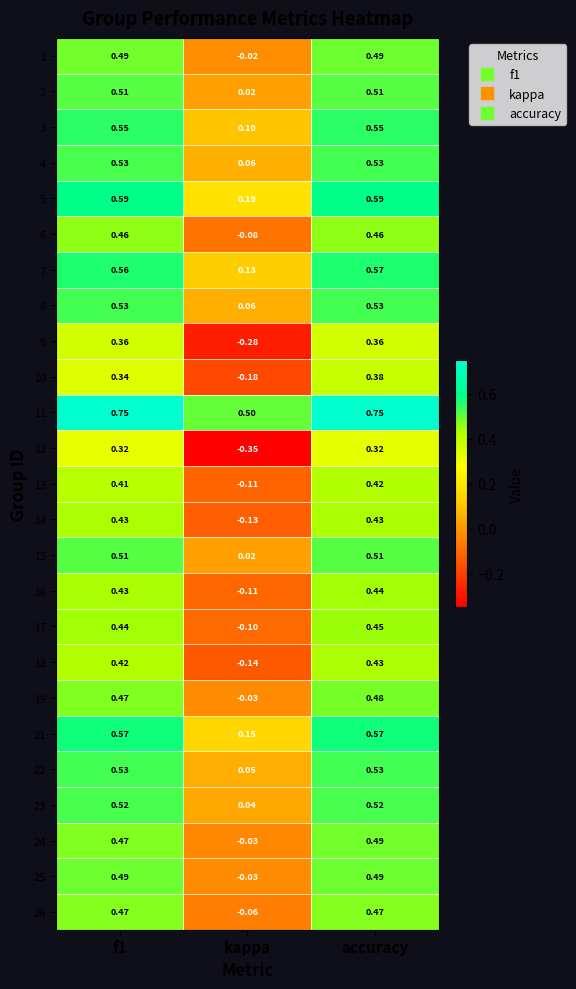

How many distinct data groups are displayed?

25